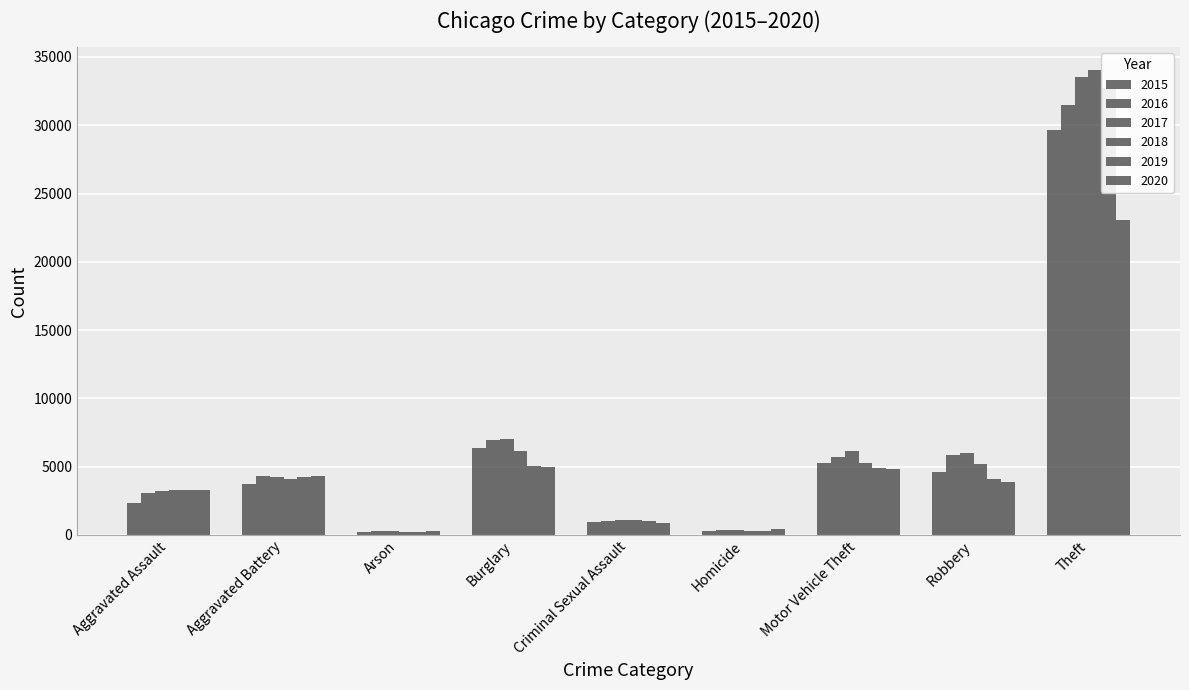

Rank the series by their maximum value, from lowest to highest.

2020, 2015, 2016, 2019, 2017, 2018